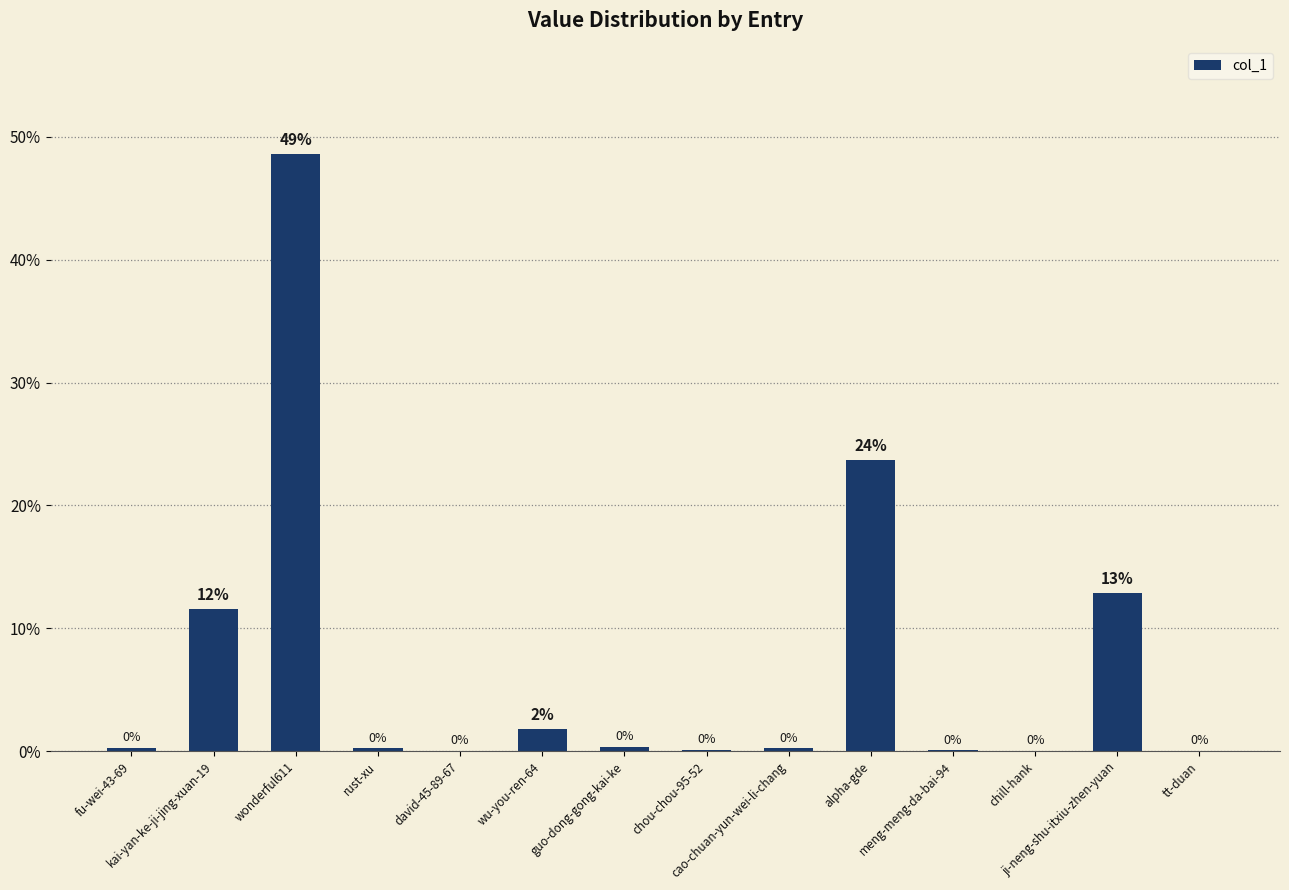

Which has a higher value, wonderful611 or tt-duan?

wonderful611